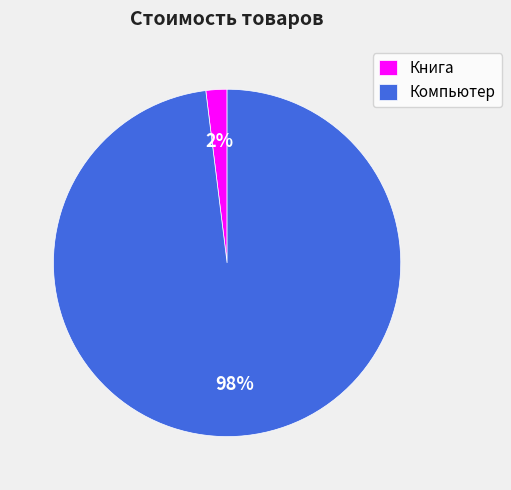

Which category has the biggest portion of the pie?

Компьютер